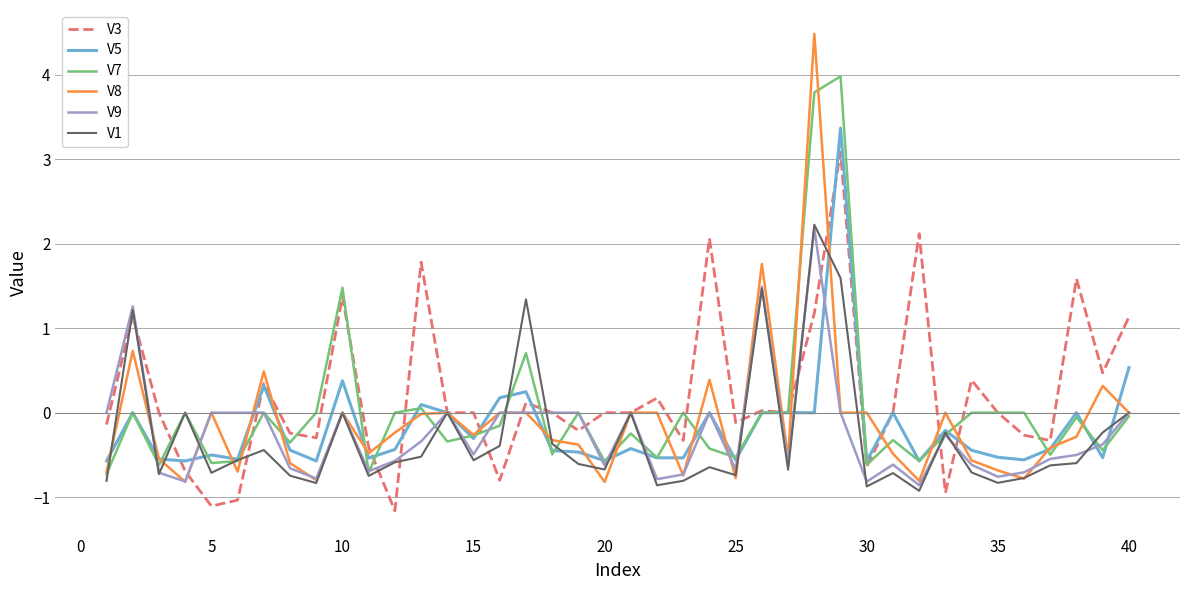

What is the maximum value for V1?

2.2